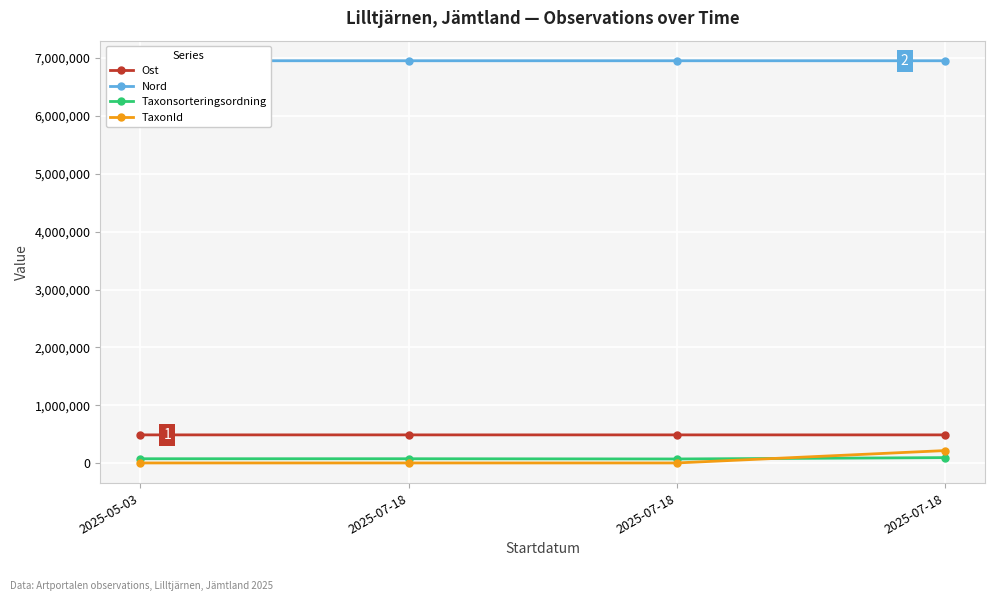

Between 2025-07-18 and 2025-07-18, which is larger?

2025-07-18